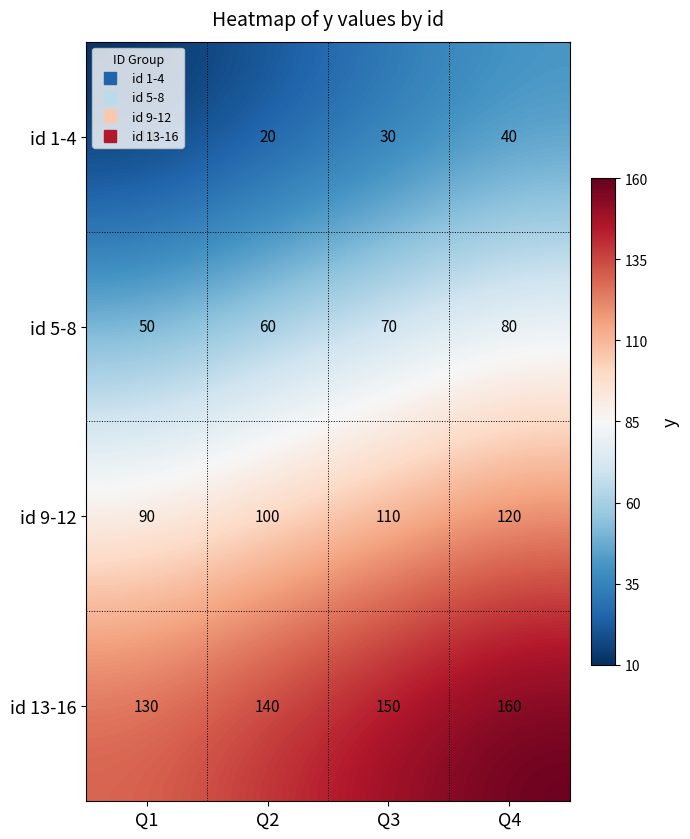

What is the difference between the highest and lowest values at Q3?

120